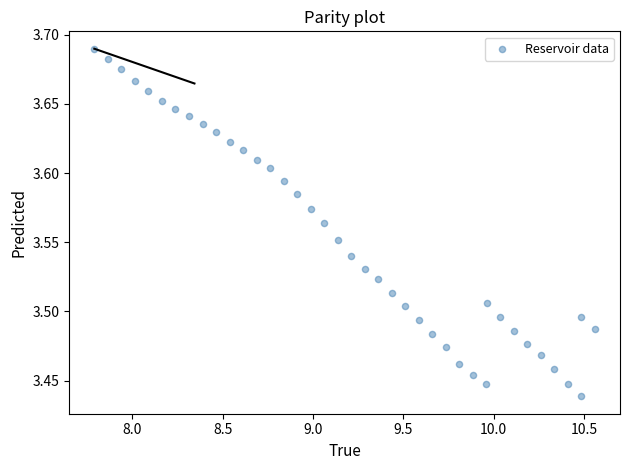

What is the range of Y values (max minus min)?

0.3